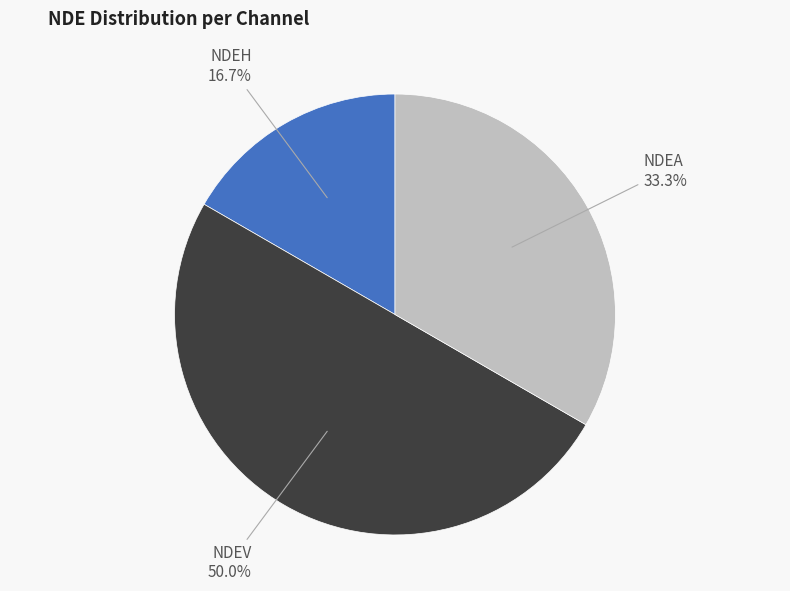

Between NDEA and NDEV, which is larger?

NDEV